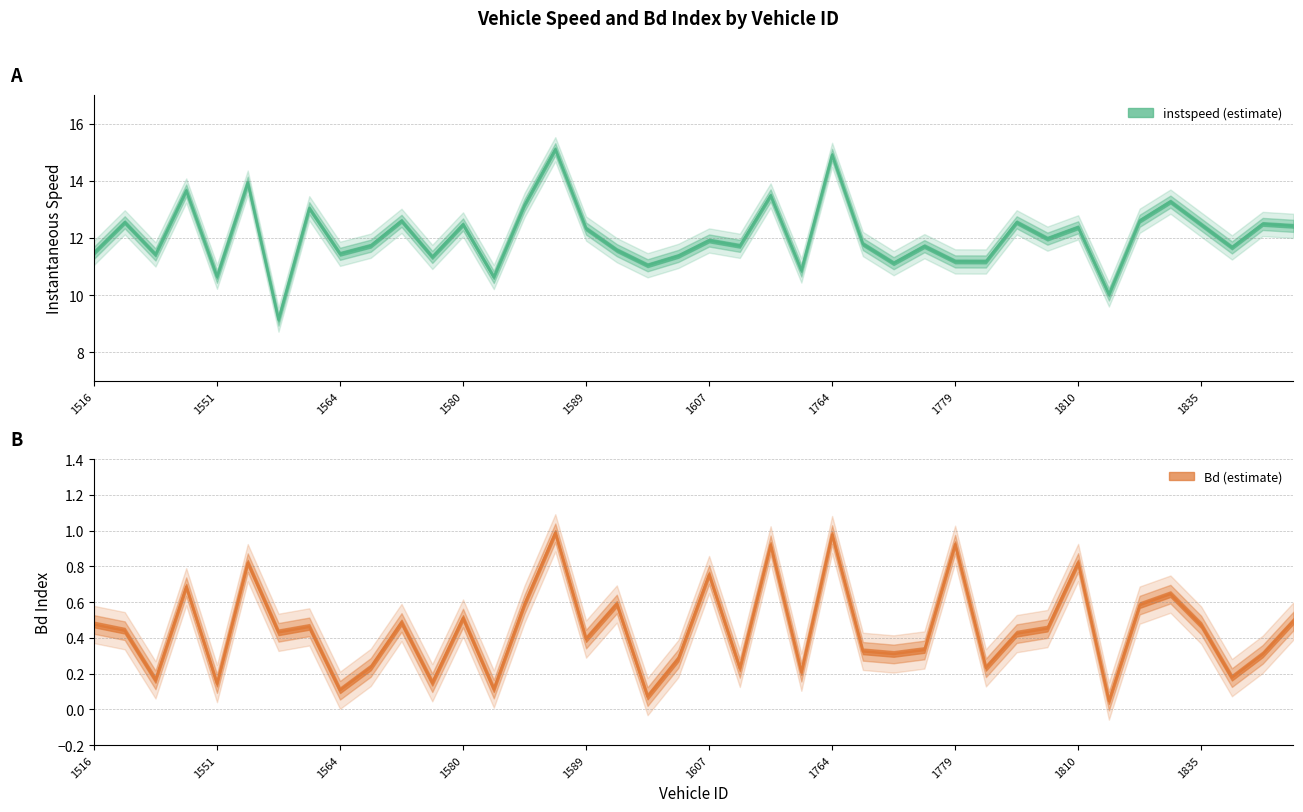

Is it true that Bd equals 0.5 at 1568?

True